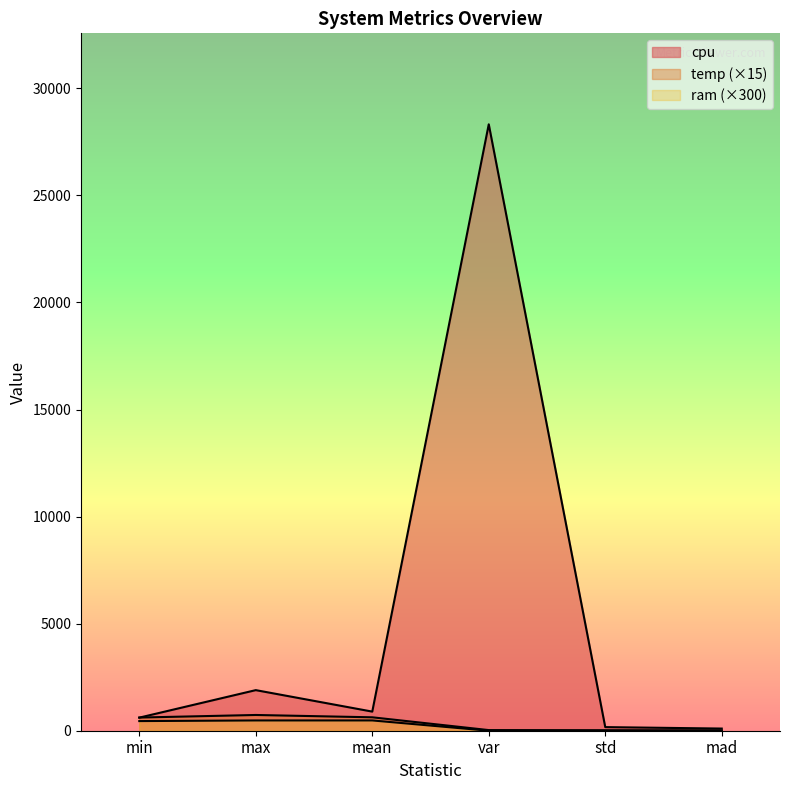

True or false: temp has more than 2 interior local peaks.

False